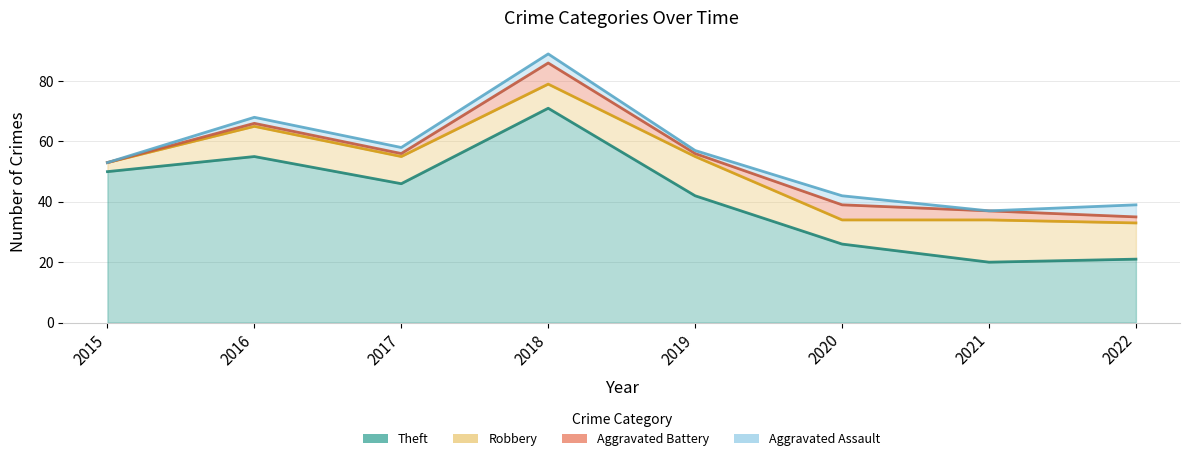

List the series in order of their peak value, lowest first.

Aggravated Assault, Aggravated Battery, Robbery, Theft